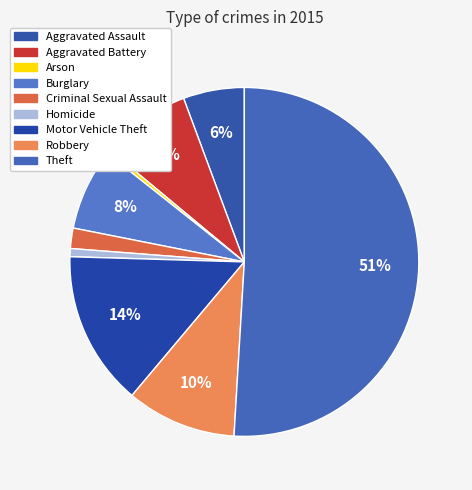

To the nearest percent, what percentage of the pie is Theft?

51%